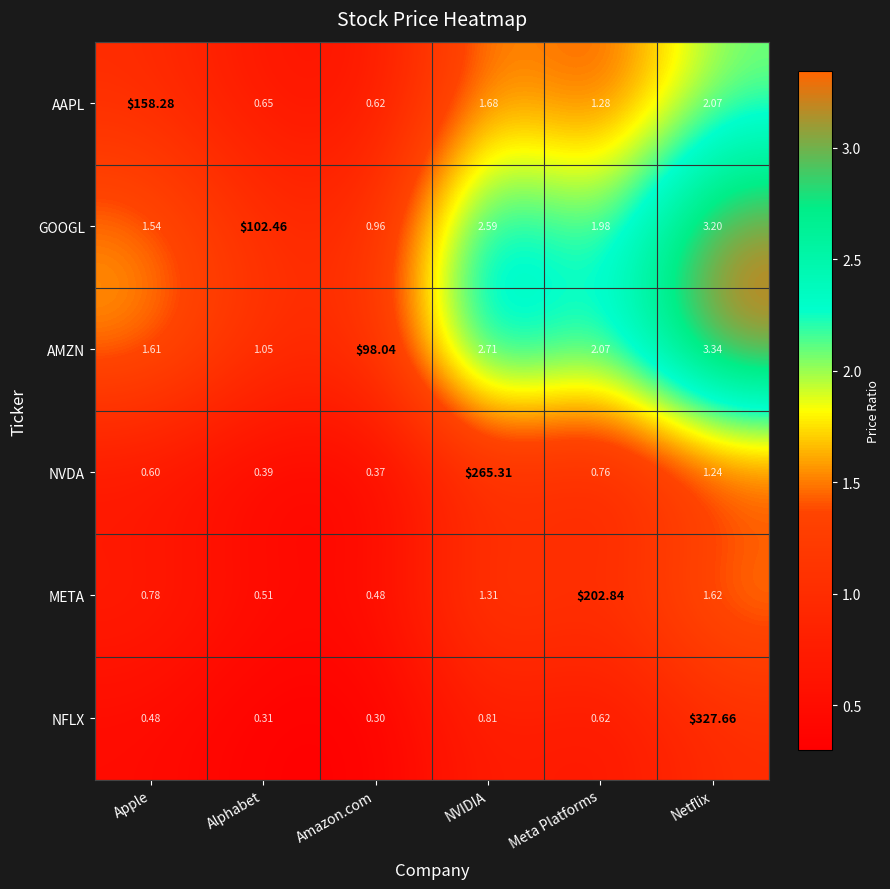

Which series has the largest range (max minus min)?

NFLX